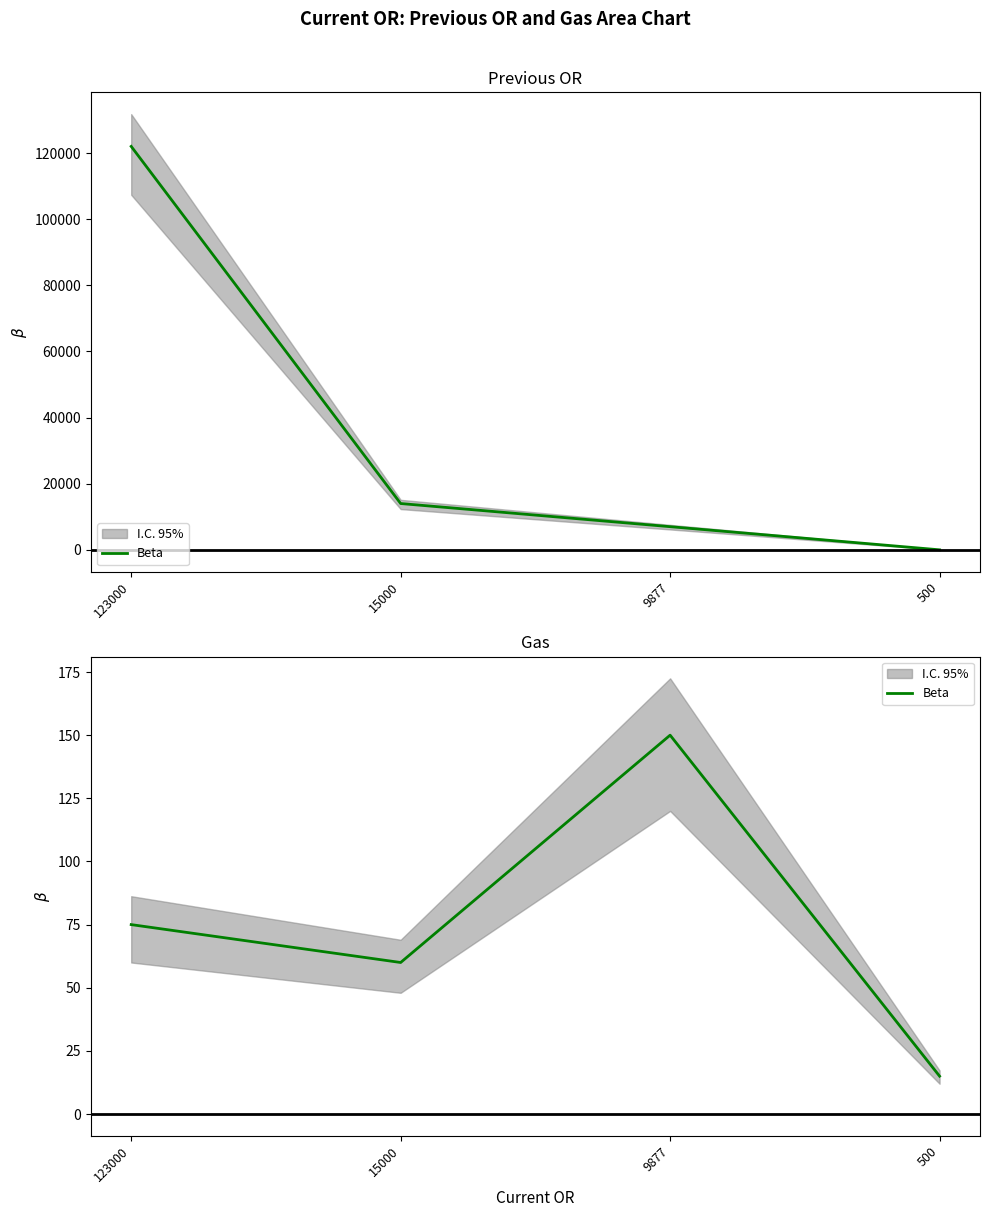

Rank the categories by value from lowest to highest.

500, 15000, 123000, 9877